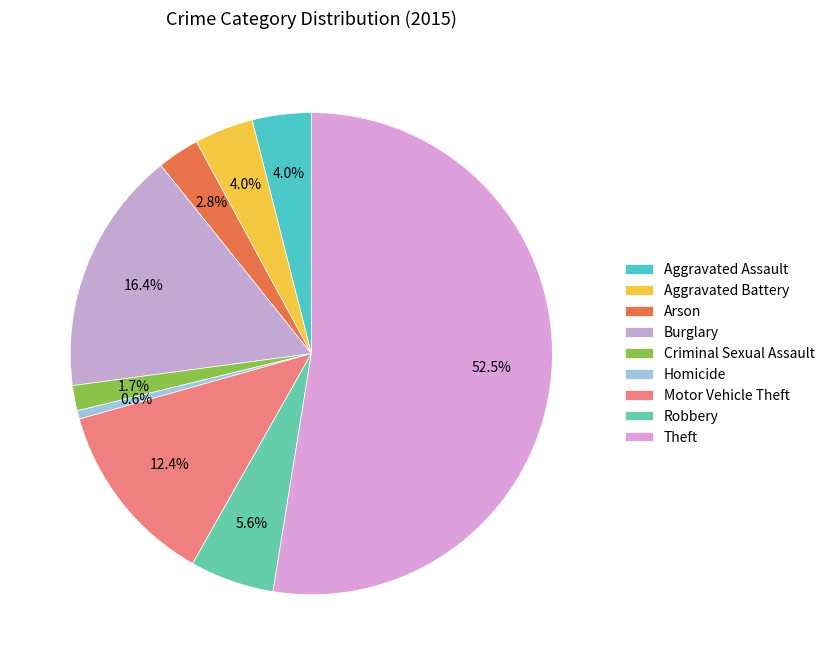

True or false: Theft accounts for 53% of the total.

True